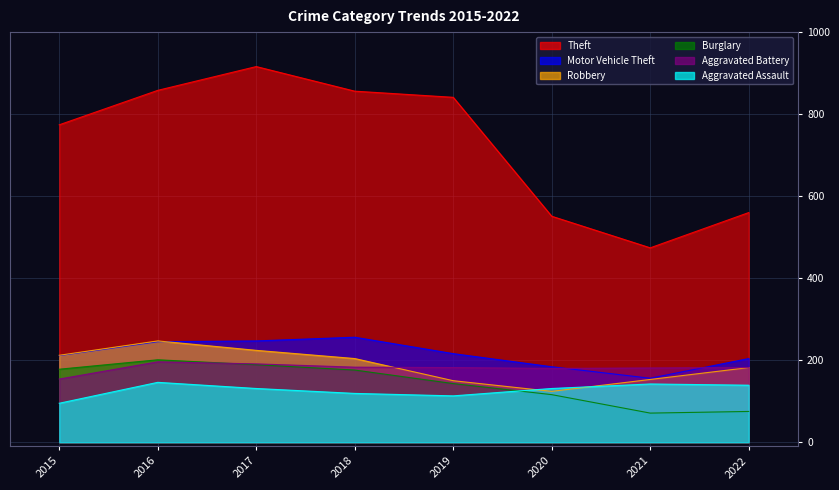

What is the sum of the Aggravated Battery values at 2015 and 2018?

337